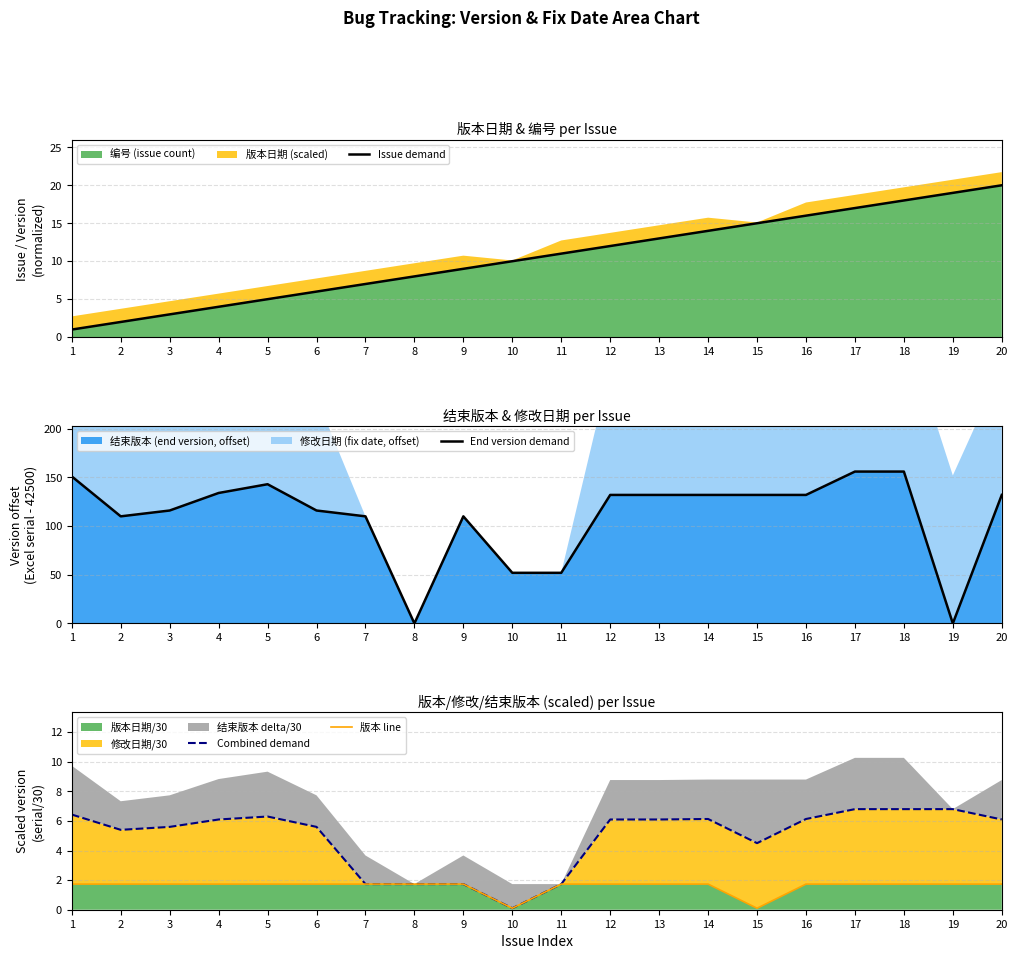

Which category has the highest value across all series?

17